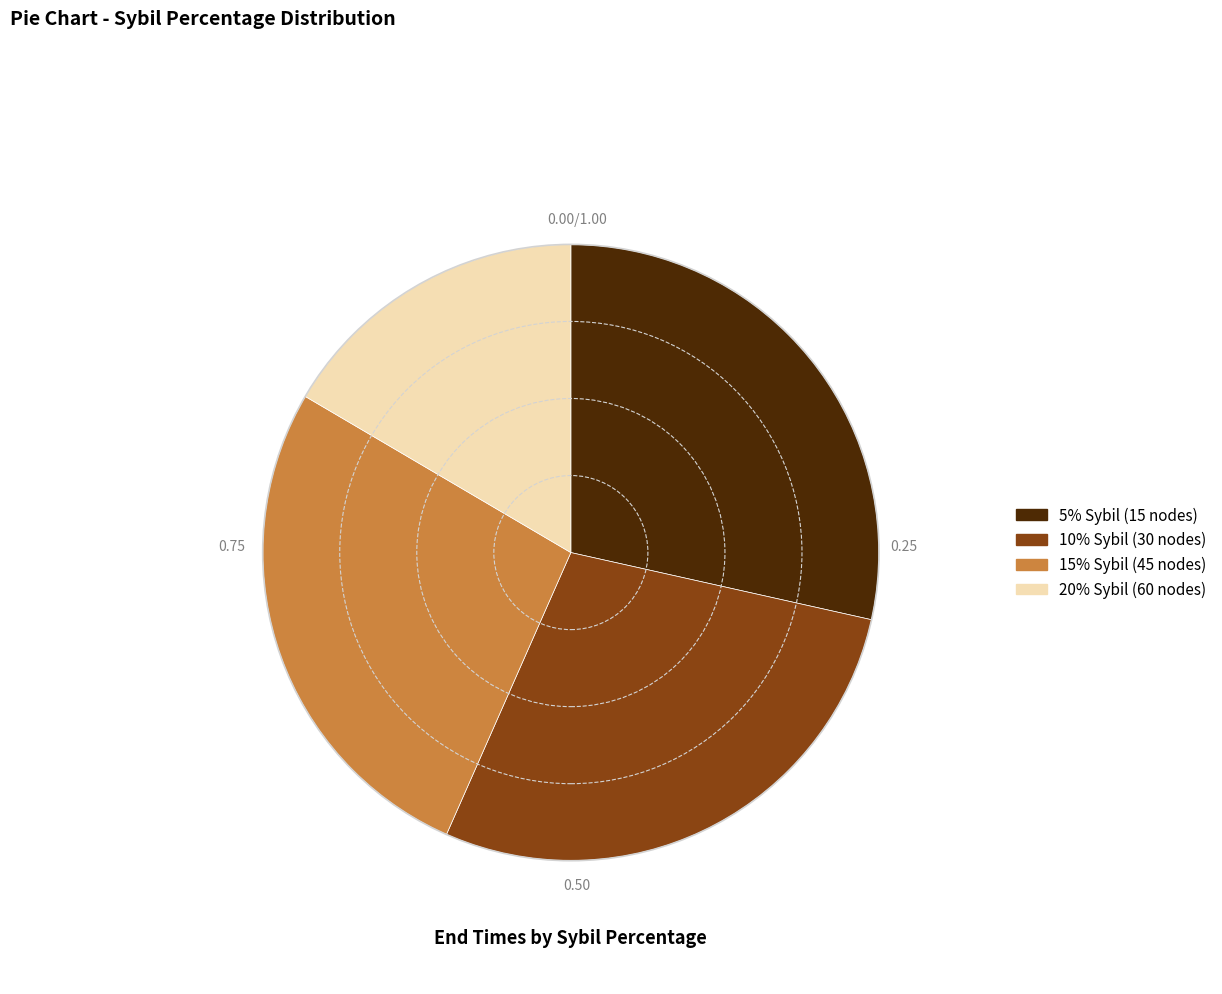

Is there a majority slice in this chart?

No